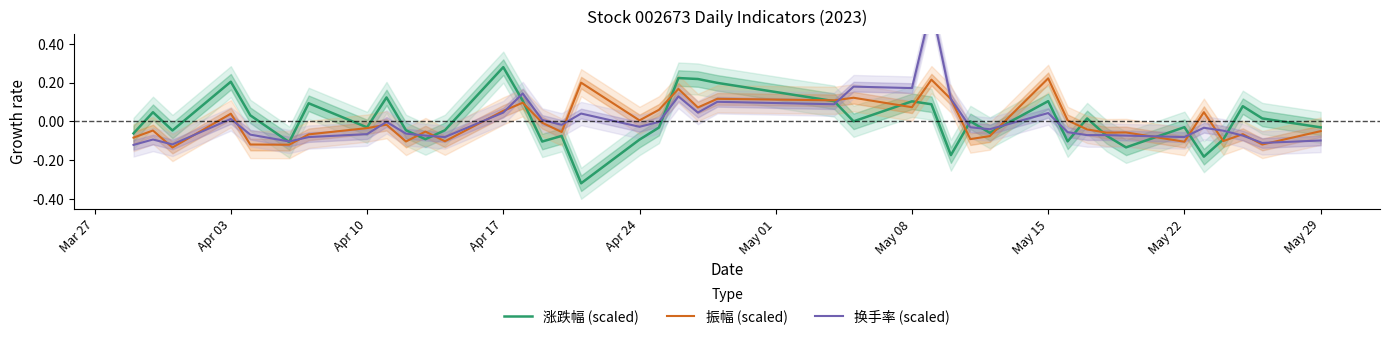

Reading left to right, transcribe all the data shown in this chart.

涨跌幅 (scaled): -0.1	0.0	-0.0	0.2	0.0	-0.1	0.1	-0.0	0.1	-0.0	-0.1	-0.0	0.3	0.1	-0.1	-0.1	-0.3	-0.1	-0.0	0.2	0.2	0.2	0.1	0.0	0.1	0.1	-0.2	0.0	-0.1	0.1	-0.1	0.0	-0.1	-0.1	-0.0	-0.2	-0.1	0.1	0.0	-0.0
振幅 (scaled): -0.1	-0.0	-0.1	0.0	-0.1	-0.1	-0.1	-0.0	-0.0	-0.1	-0.1	-0.1	0.1	0.1	-0.0	-0.1	0.2	0.0	0.1	0.2	0.1	0.1	0.1	0.1	0.1	0.2	0.1	-0.1	-0.1	0.2	0.0	-0.0	-0.1	-0.1	-0.1	0.0	-0.1	-0.1	-0.1	-0.1
换手率 (scaled): -0.1	-0.1	-0.1	0.0	-0.1	-0.1	-0.1	-0.1	-0.0	-0.1	-0.1	-0.1	0.0	0.1	0.0	-0.0	0.0	-0.0	-0.0	0.1	0.0	0.1	0.1	0.2	0.2	0.6	0.1	-0.0	-0.0	0.0	-0.1	-0.1	-0.1	-0.1	-0.1	-0.0	-0.0	-0.1	-0.1	-0.1